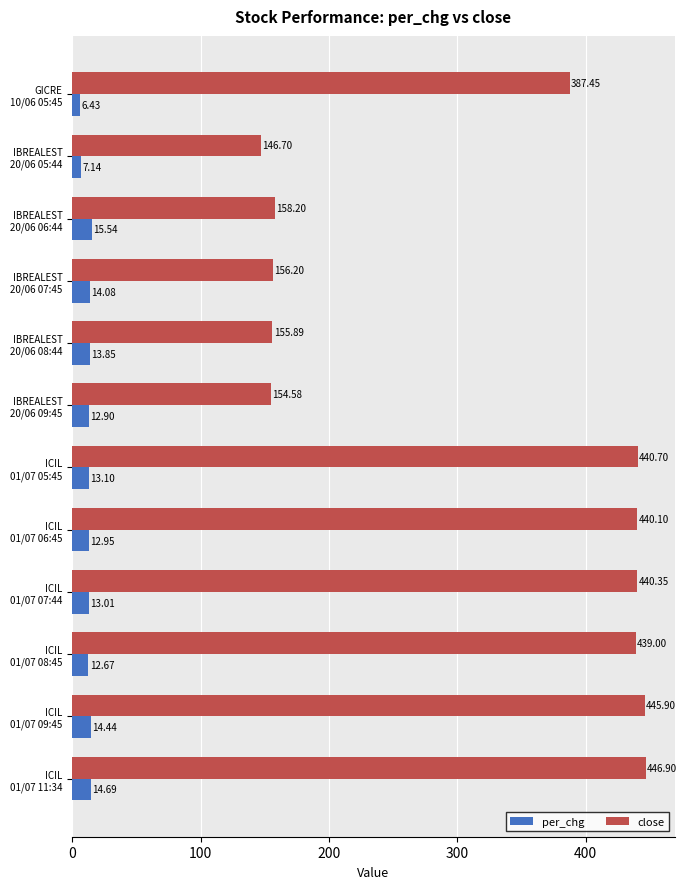

What is the difference between the maximum and minimum values in the per_chg series?

9.1